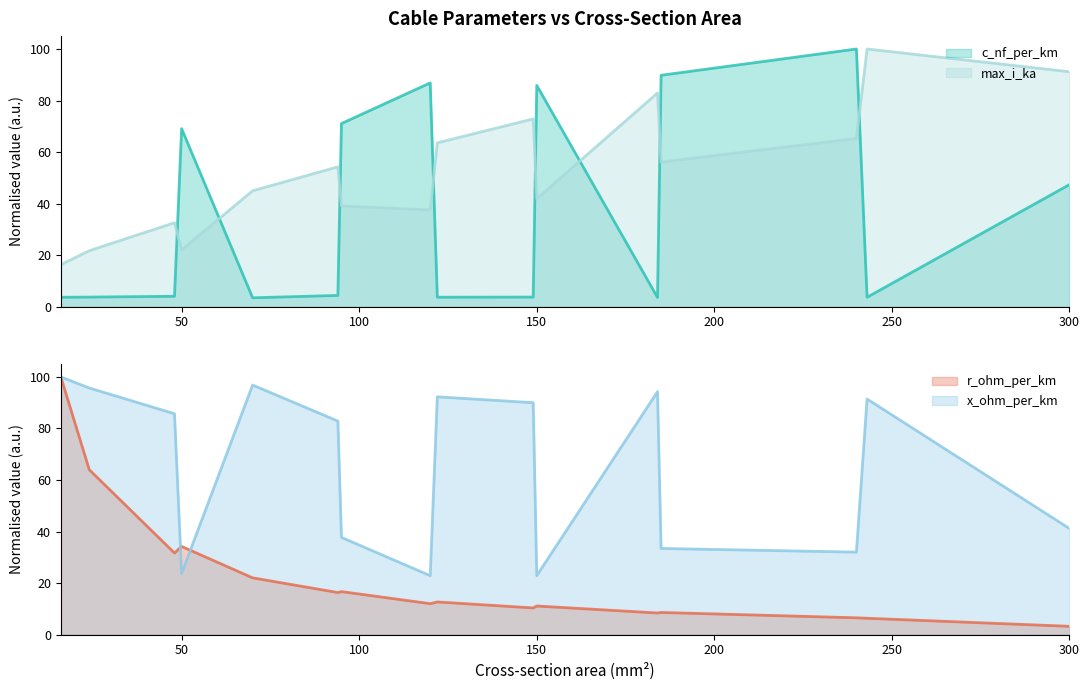

The r_ohm_per_km series shows 14.8 at 185. True or false?

False